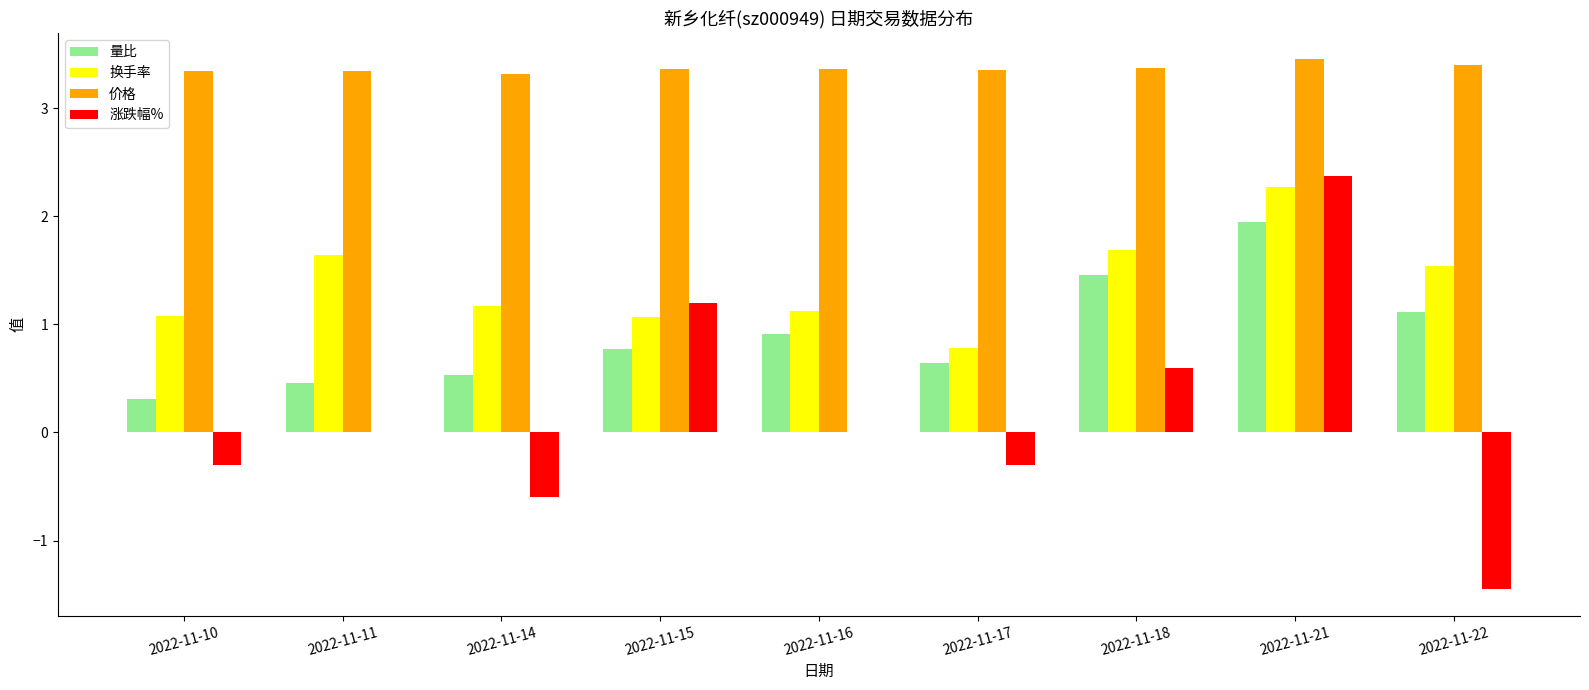

Which series has the largest total across all categories?

价格